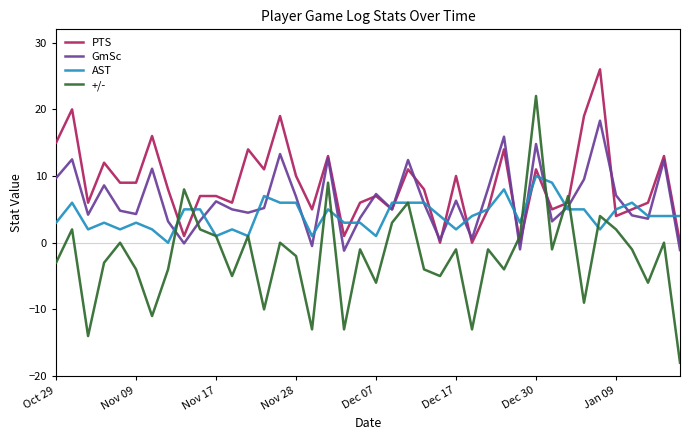

Rank the series by their maximum value, from highest to lowest.

PTS, +/-, GmSc, AST